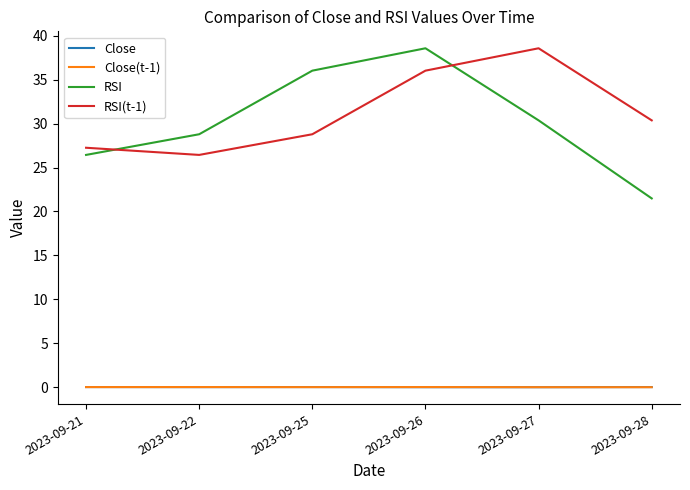

True or false: RSI(t-1) and Close intersect in this chart.

False